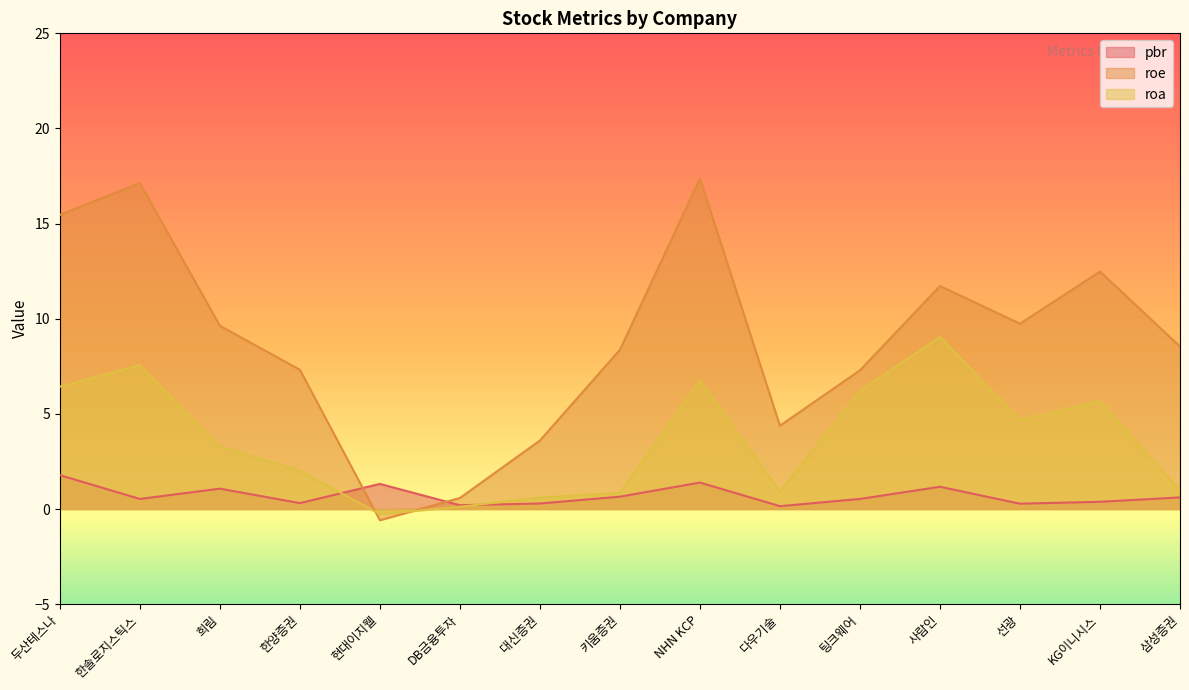

Reading right to left, extract all data points from this chart.

pbr: 삼성증권=0.6	KG이니시스=0.4	선광=0.3	사람인=1.2	팅크웨어=0.5	다우기술=0.1	NHN KCP=1.4	키움증권=0.7	대신증권=0.3	DB금융투자=0.2	현대이지웰=1.3	한양증권=0.3	희림=1.1	한솔로지스틱스=0.5	두산테스나=1.8
roe: 삼성증권=8.5	KG이니시스=12.5	선광=9.7	사람인=11.7	팅크웨어=7.3	다우기술=4.4	NHN KCP=17.4	키움증권=8.4	대신증권=3.6	DB금융투자=0.6	현대이지웰=-0.6	한양증권=7.3	희림=9.6	한솔로지스틱스=17.1	두산테스나=15.5
roa: 삼성증권=1.0	KG이니시스=5.7	선광=4.7	사람인=9.0	팅크웨어=6.2	다우기술=0.9	NHN KCP=6.8	키움증권=0.8	대신증권=0.6	DB금융투자=0.1	현대이지웰=-0.3	한양증권=2.0	희림=3.3	한솔로지스틱스=7.6	두산테스나=6.4